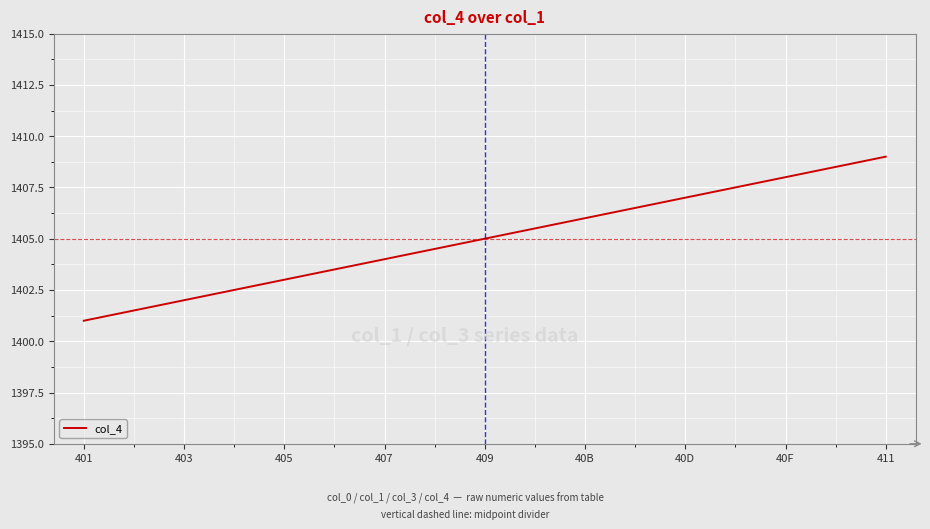

Approximately how many times larger is the value at 403 compared to 40D?

1.0